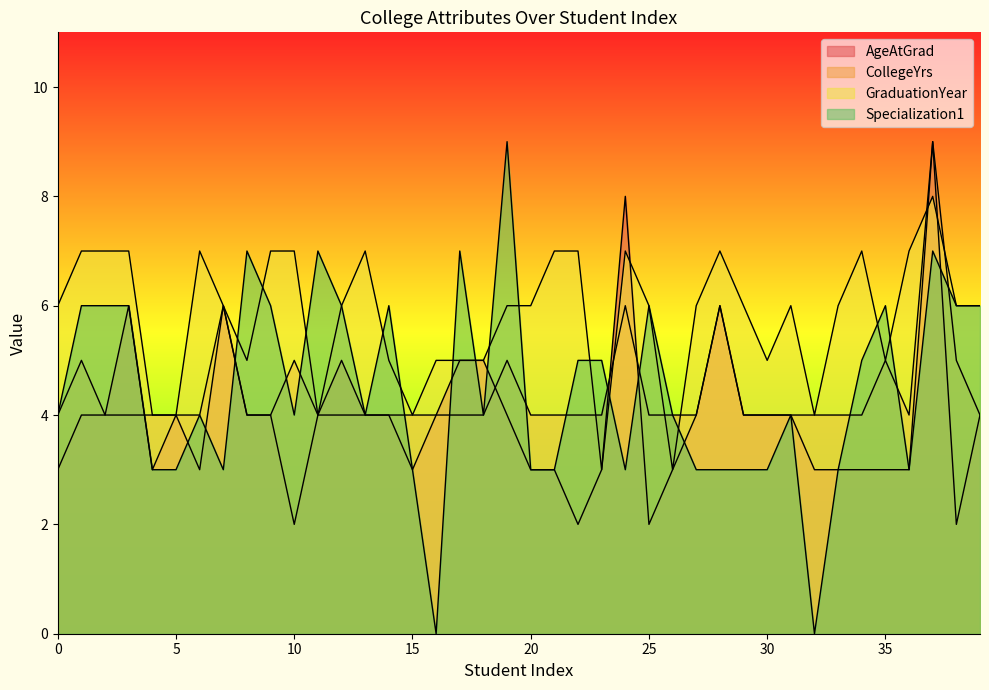

Is it true that Specialization1 equals 6 at 35?

True